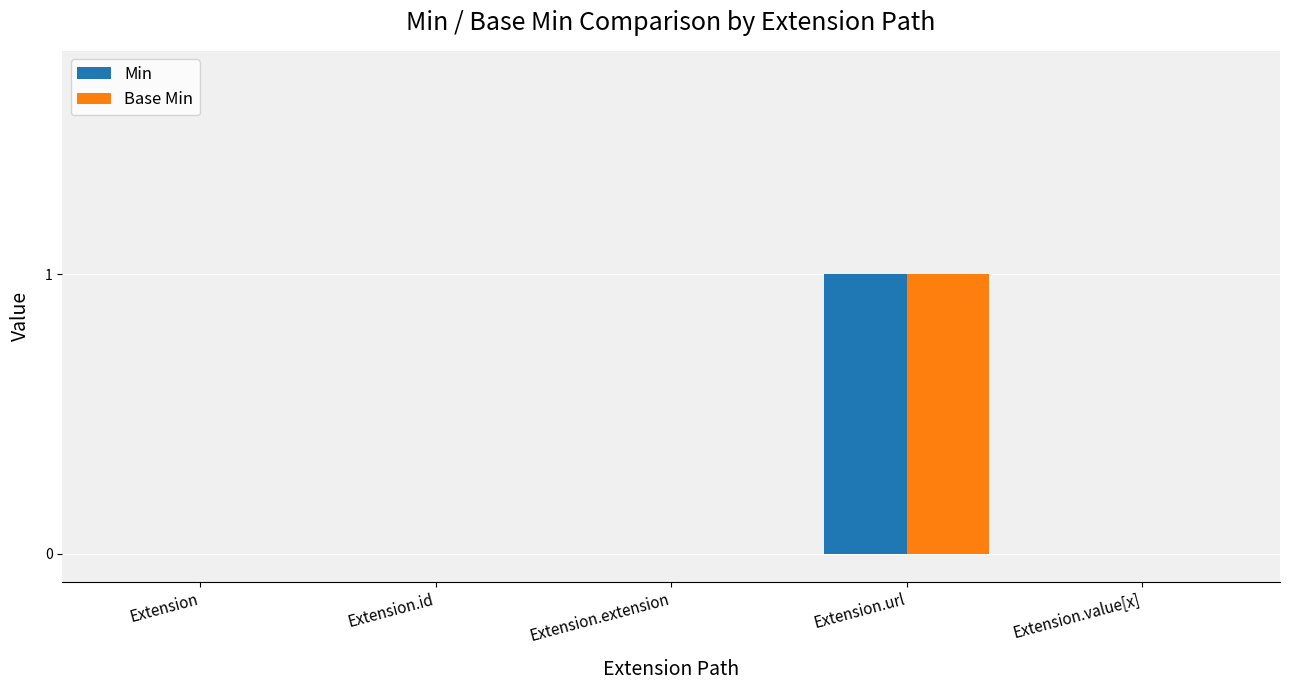

Which category has the highest value across all series?

Extension.url